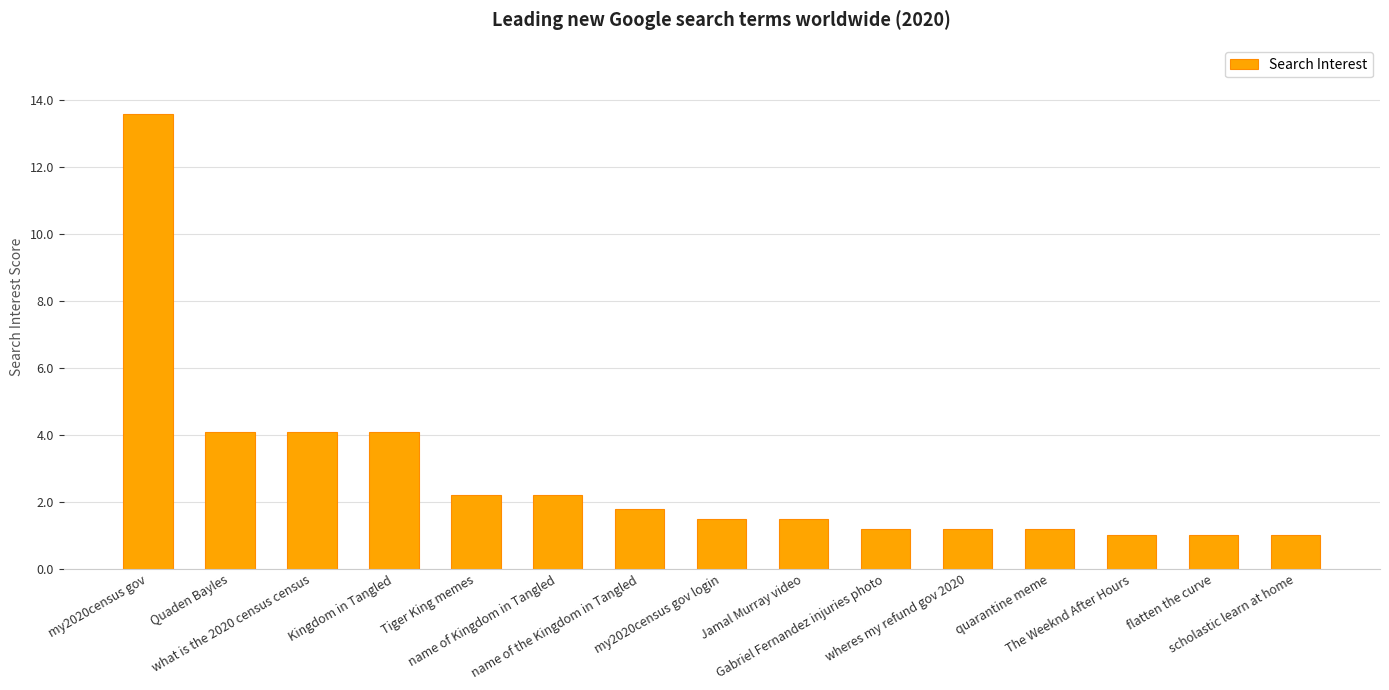

The value at Gabriel Fernandez injuries photo is 0.6. True or false?

False